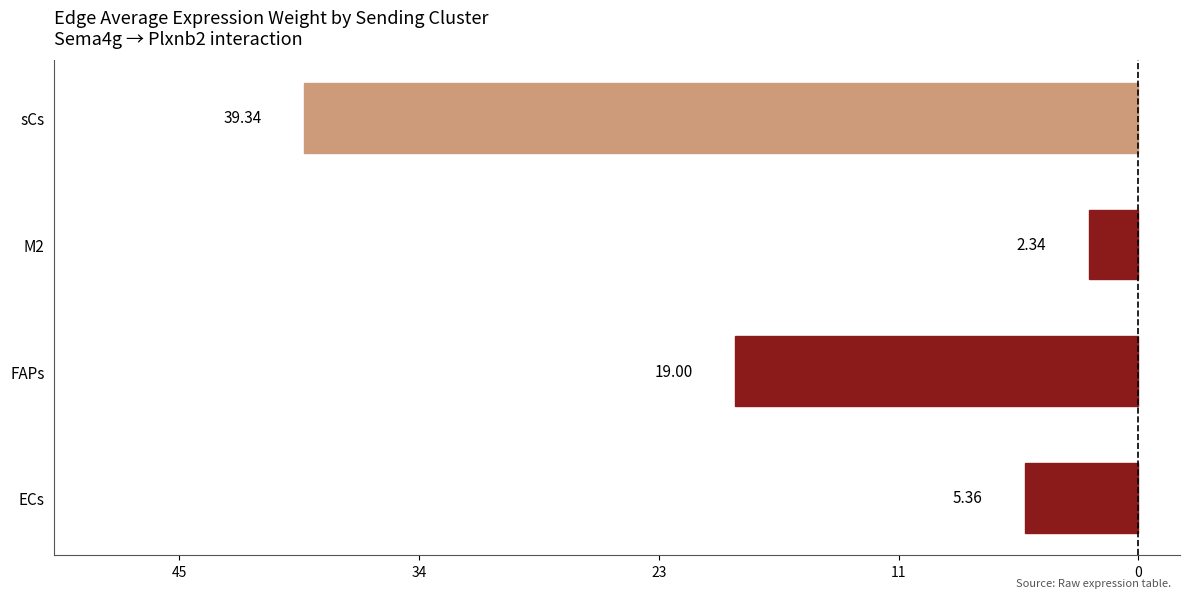

Where is the data nearest to the value -20?

FAPs